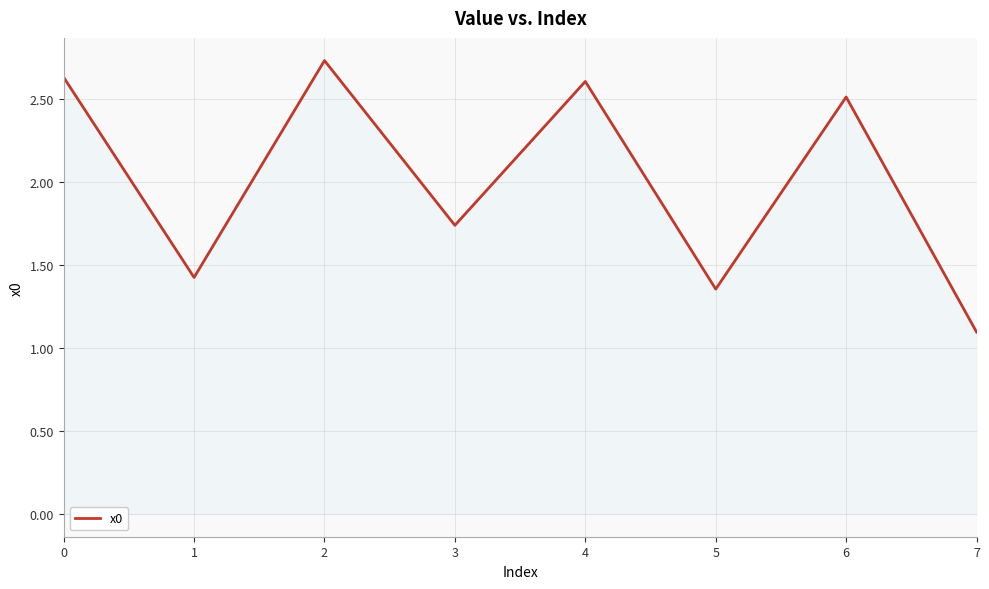

What is the sum of all values?

16.1